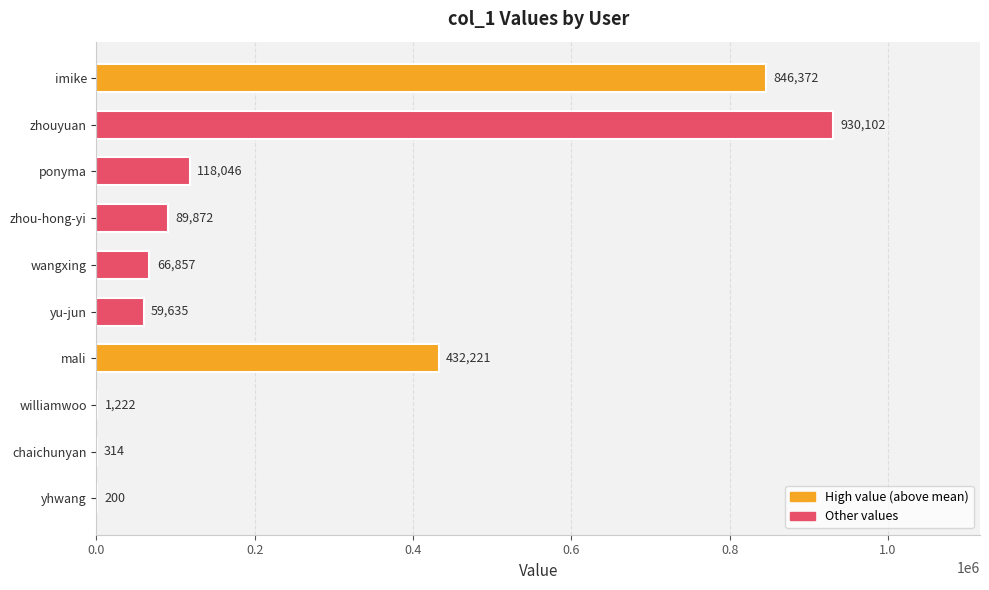

At which label is the value closest to 465151?

mali